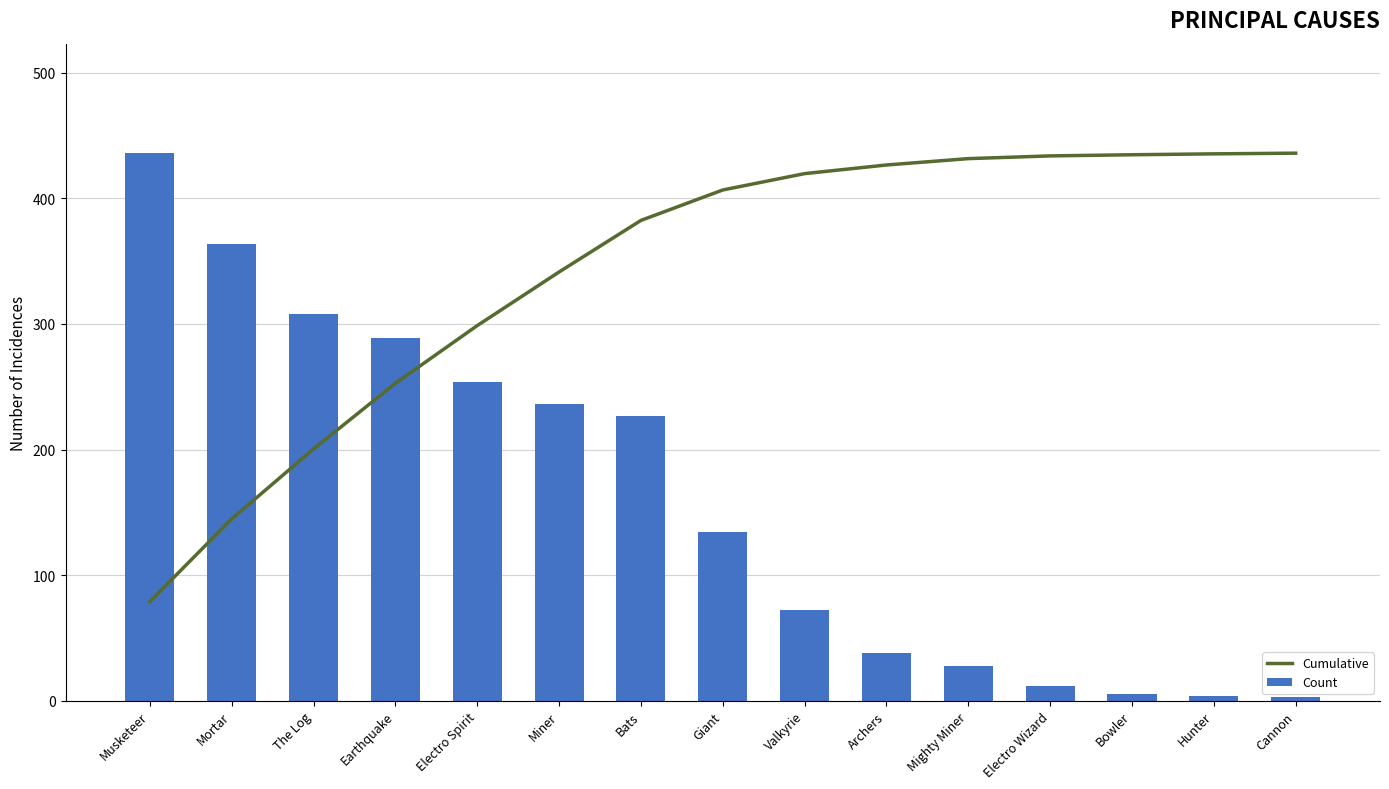

What is the difference between the second highest and minimum values in the Count series?

361